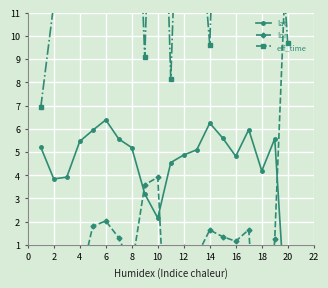

How many series are shown in this chart?

3